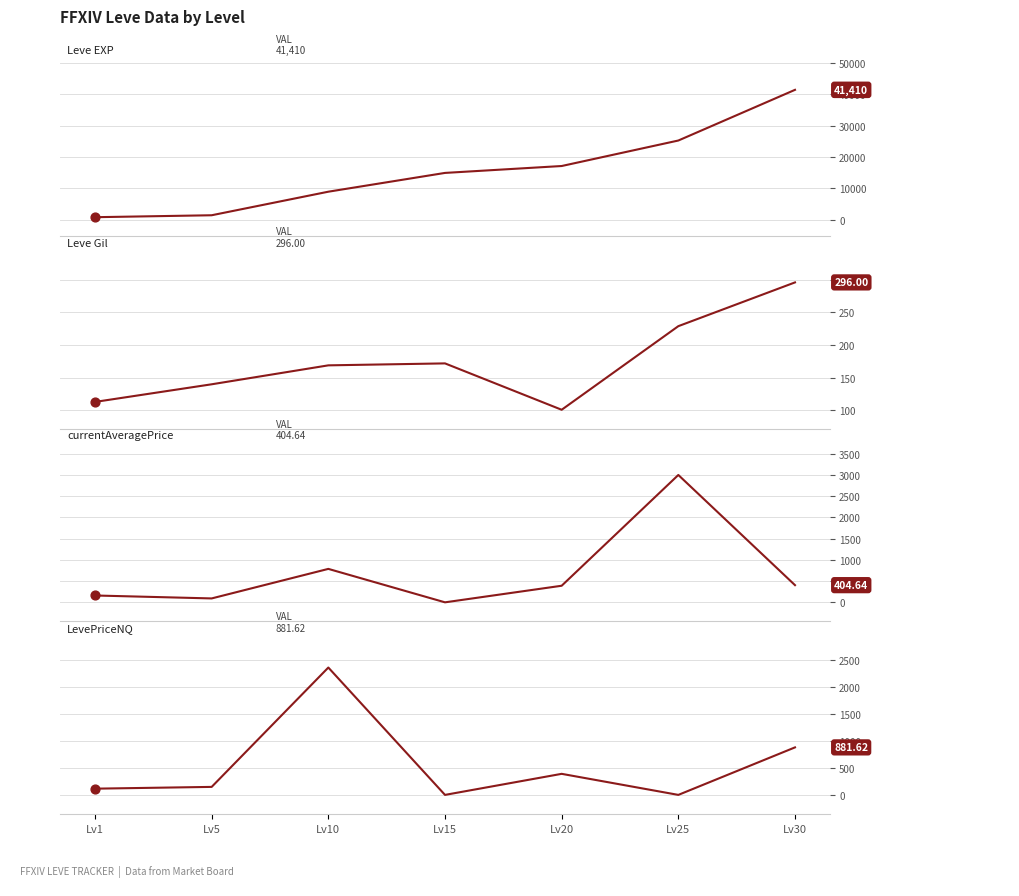

Which series has the largest Y range (max minus min)?

Leve EXP